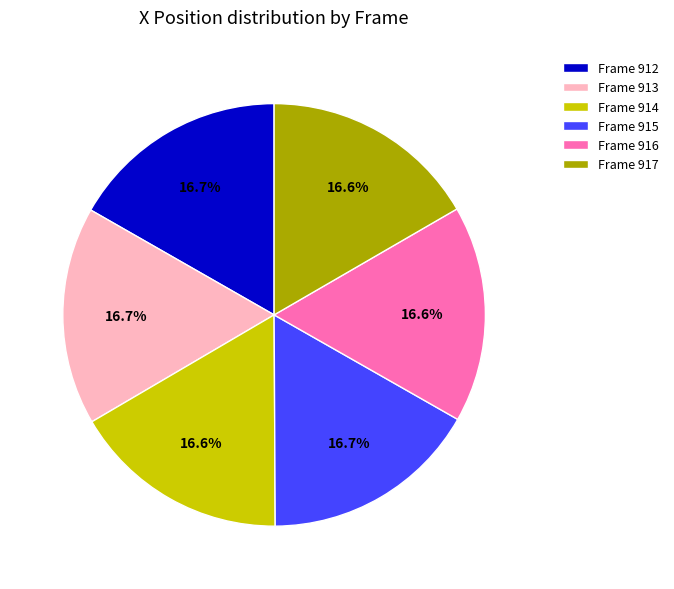

Does any single category account for the majority?

No